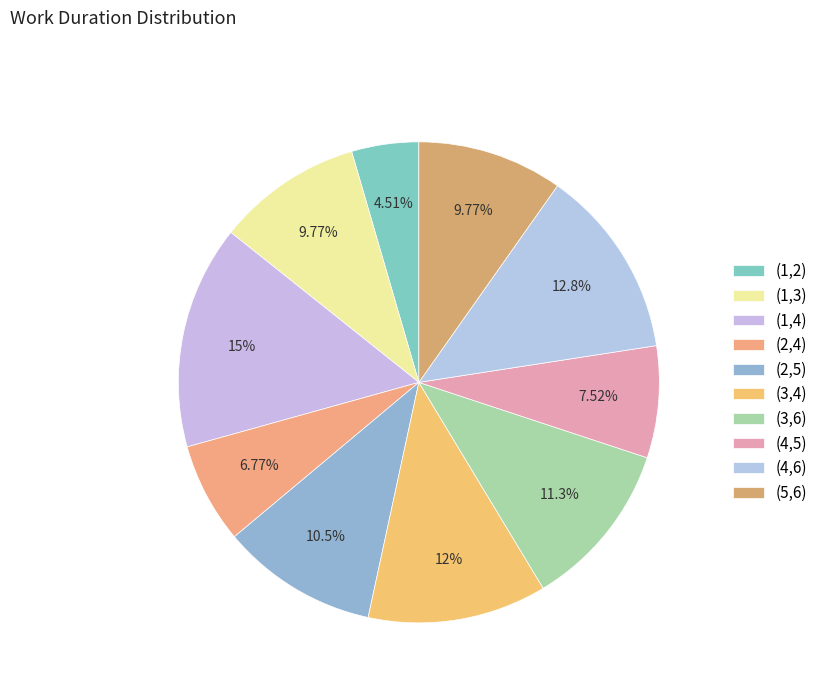

Which category has the biggest portion of the pie?

(1,4)